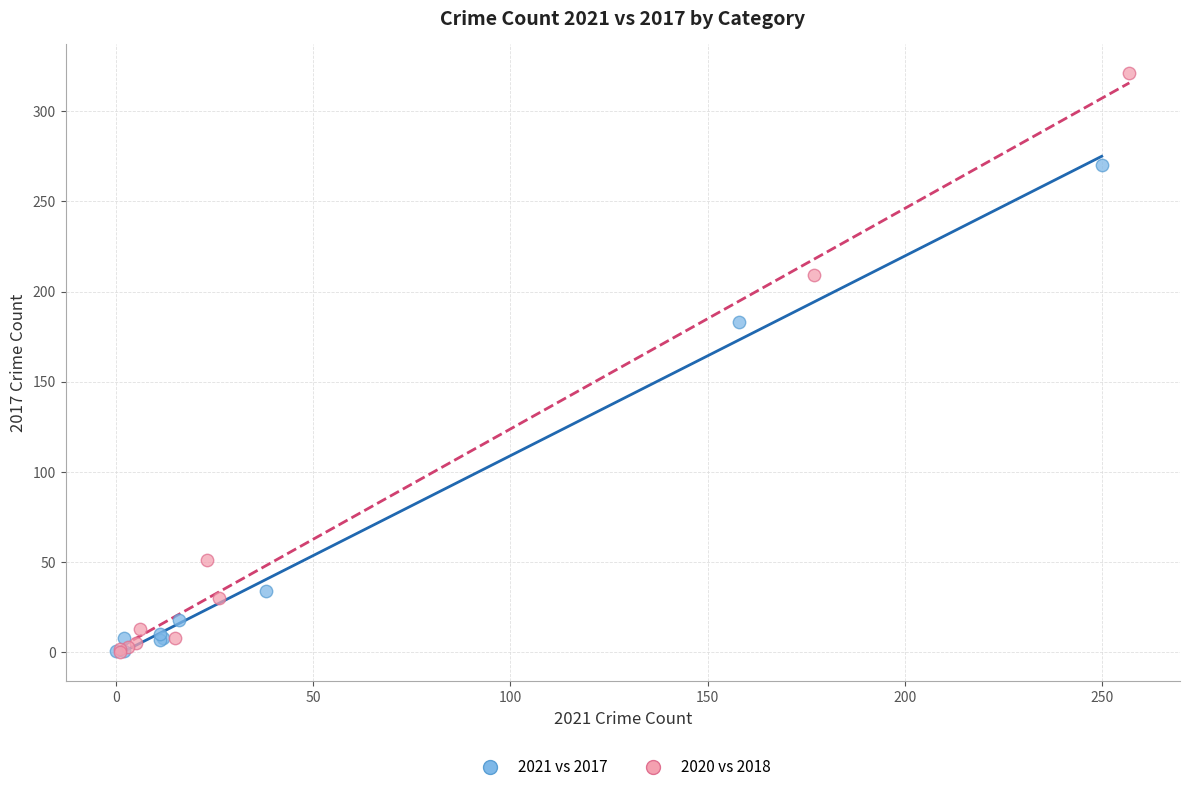

Which series has the widest spread of Y values?

2020 vs 2018